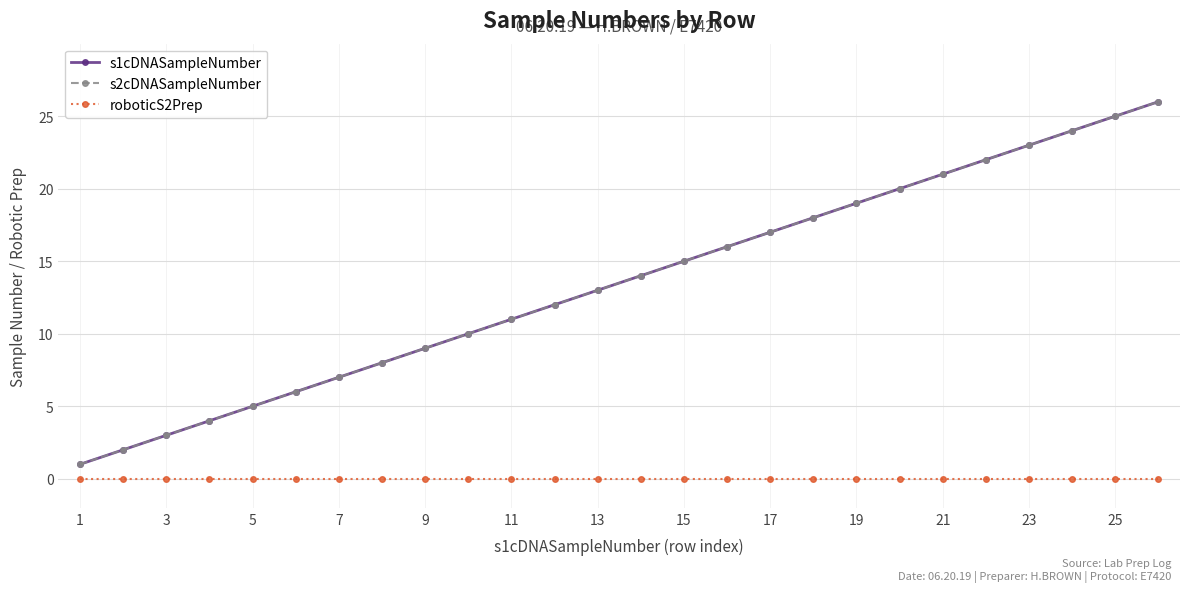

Is this an area chart (filled region under the line)?

No